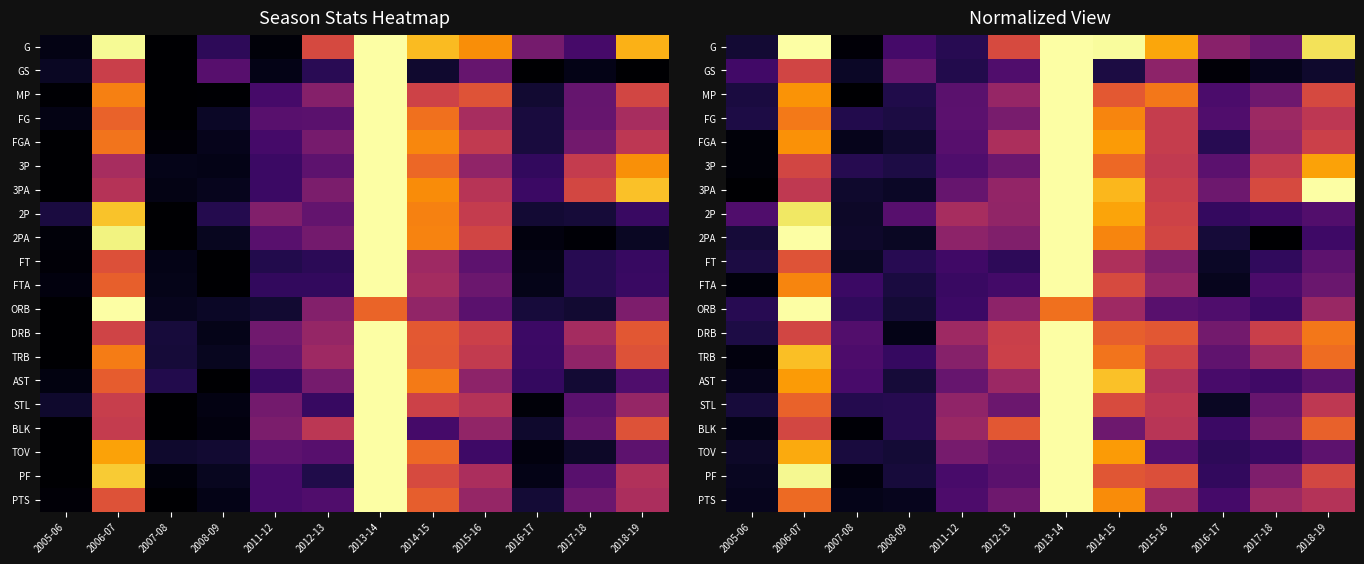

At which category is the sum across all series the highest?

2013-14